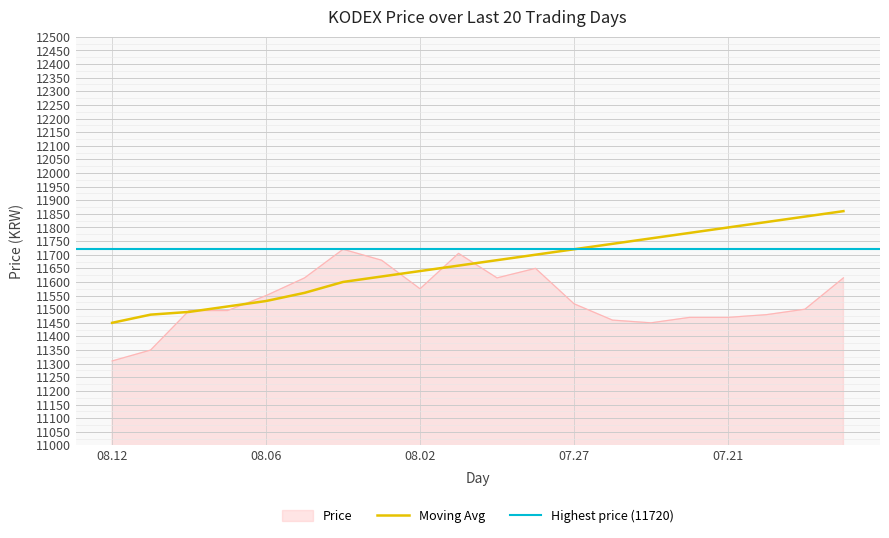

True or false: Price and Moving Avg cross at least once.

True